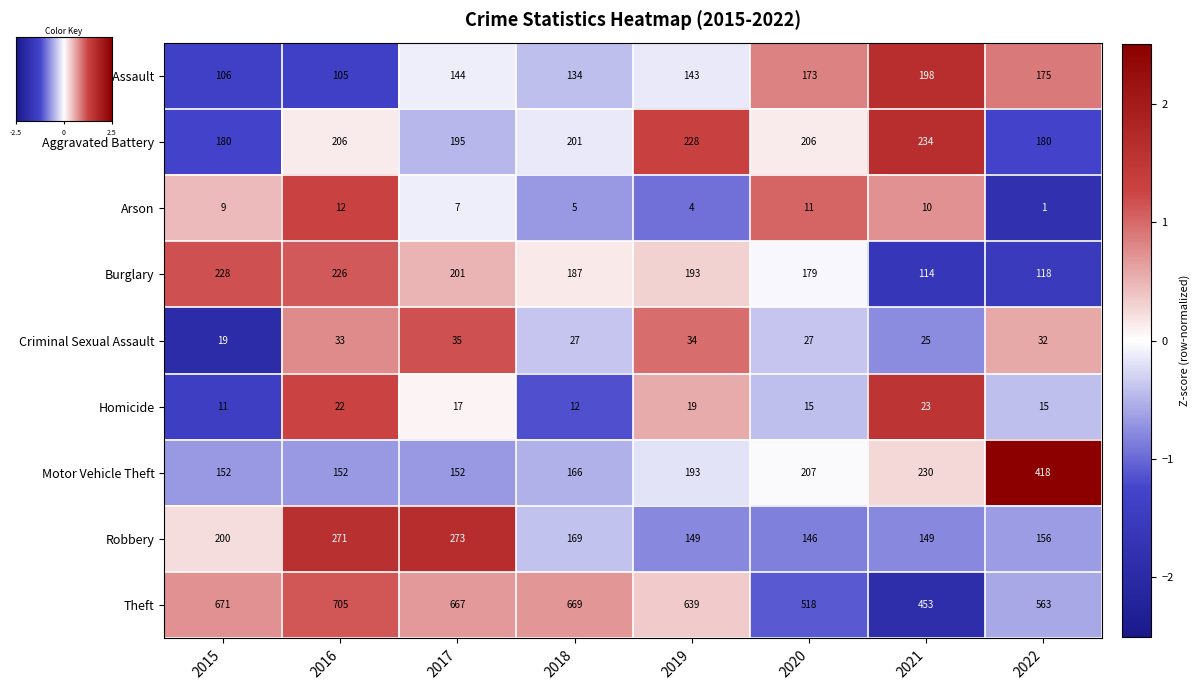

Count the number of data series in this chart.

9